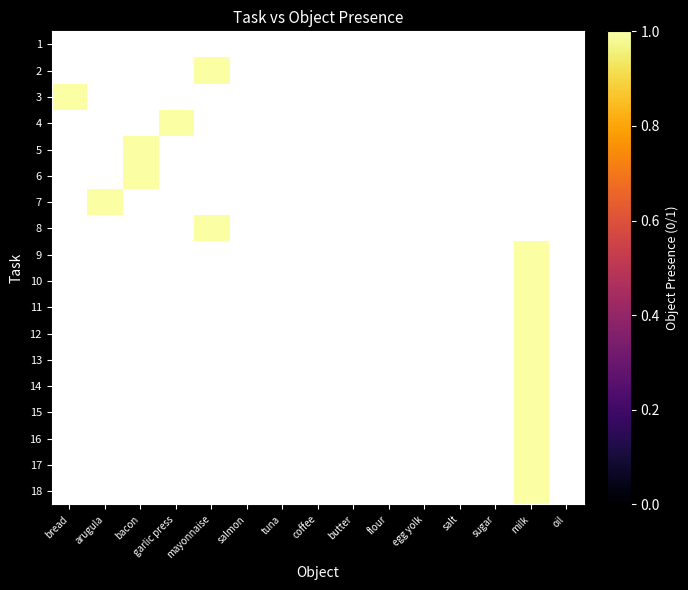

What is the maximum value shown in the chart?

1.0